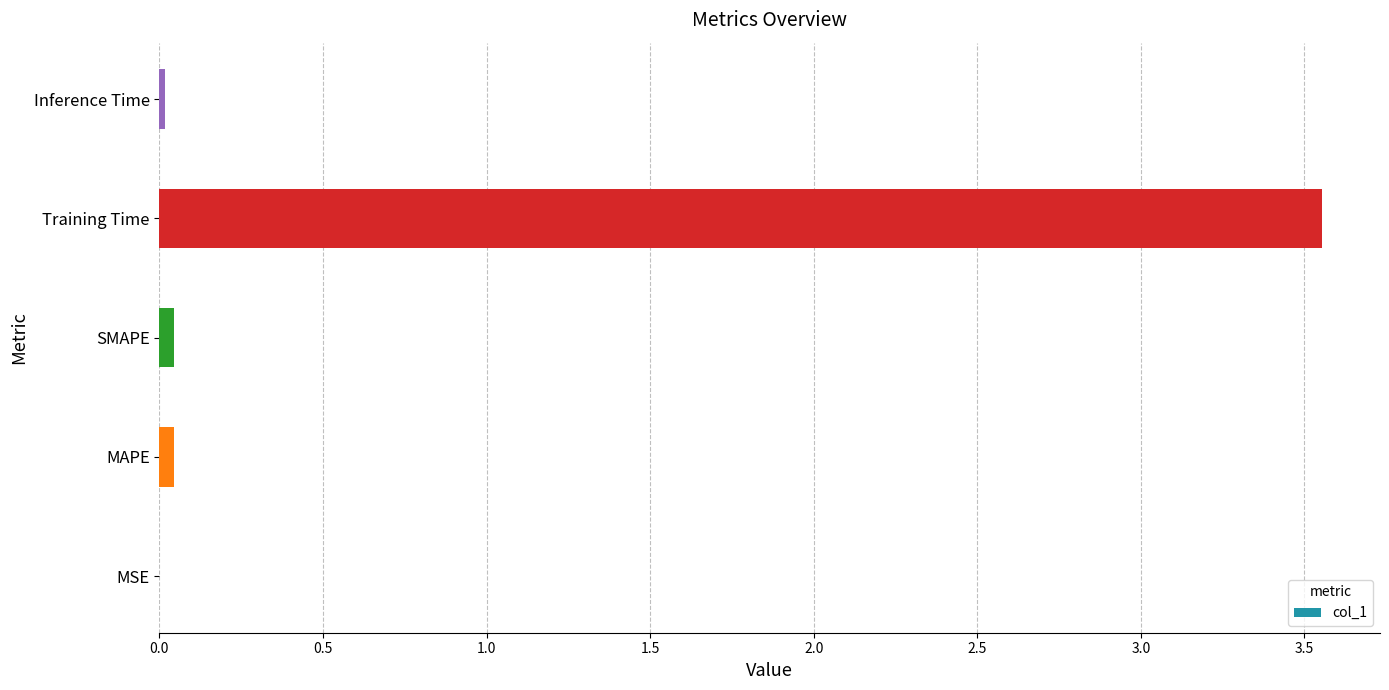

Which label corresponds to the largest value in the chart?

Training Time